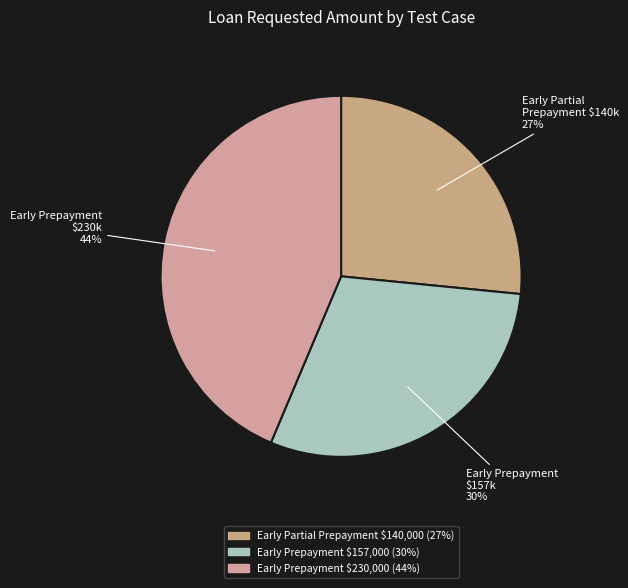

What is the smallest slice in the pie chart?

Early Partial Prepayment $140,000